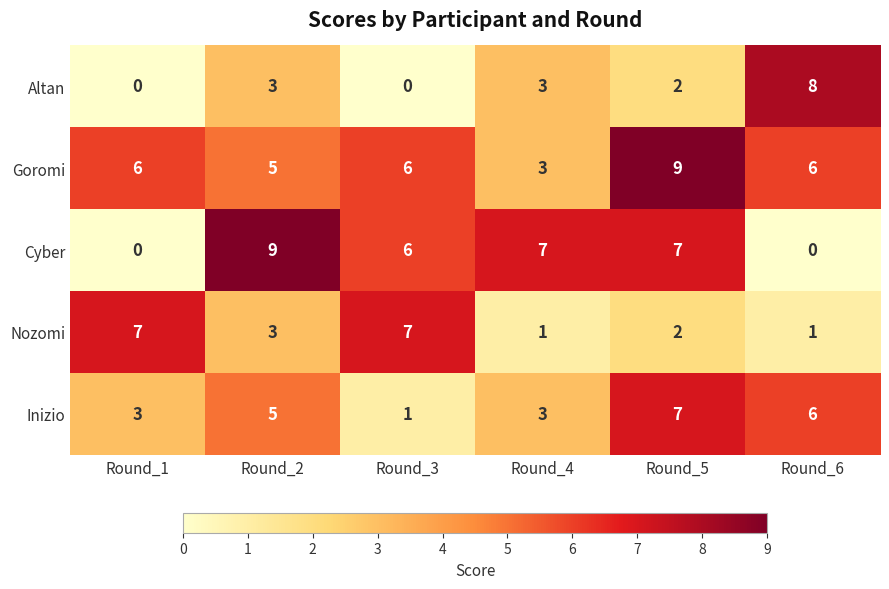

What is the maximum value shown in the chart?

9